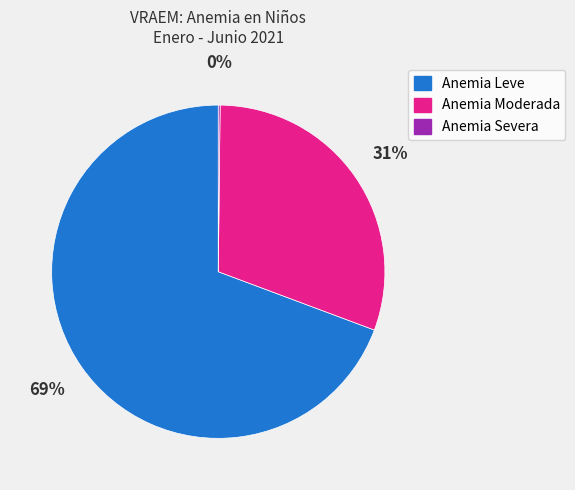

Is the sum of Anemia Leve and Anemia Moderada greater than half?

Yes